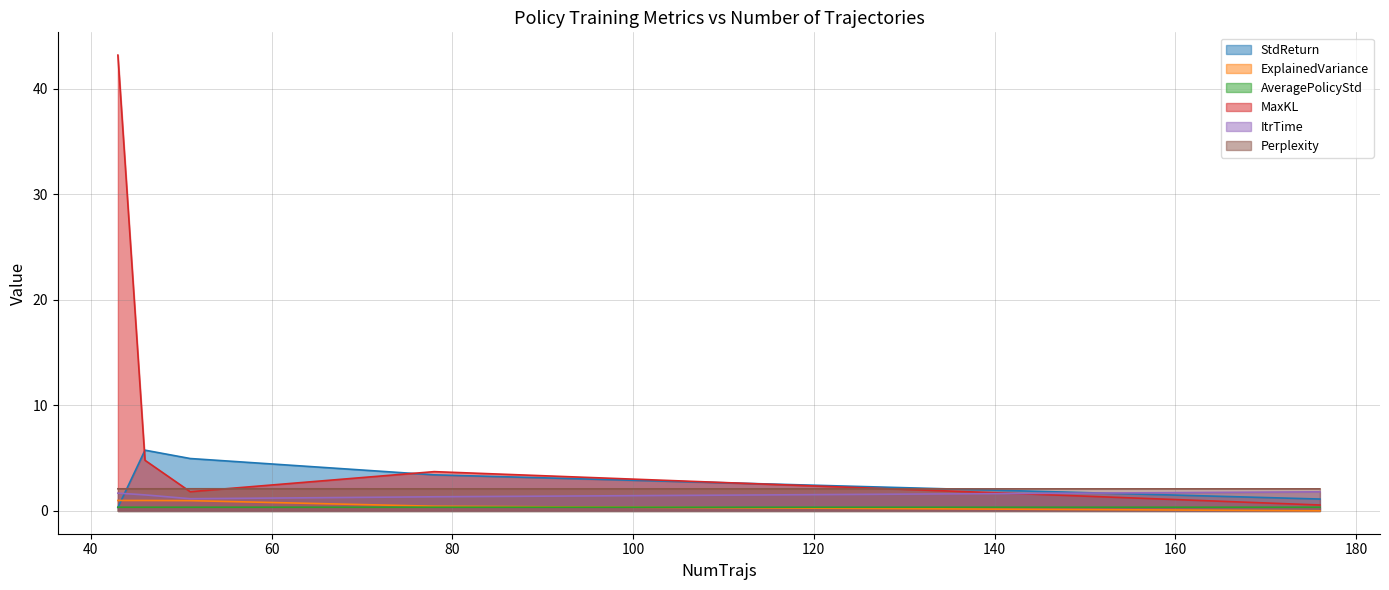

True or false: MaxKL and ExplainedVariance intersect in this chart.

False